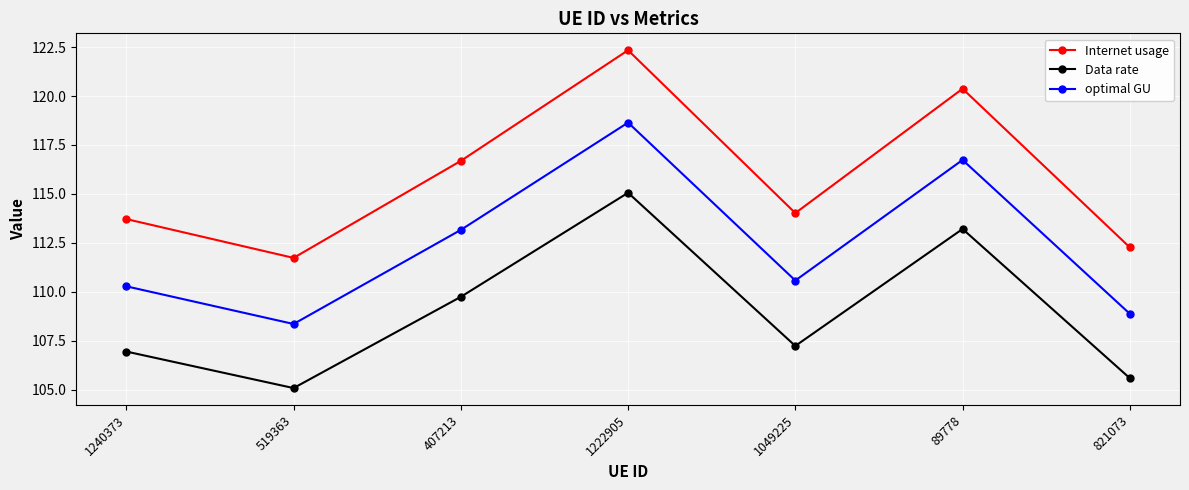

The Data rate series shows 115.1 at 1222905. True or false?

True